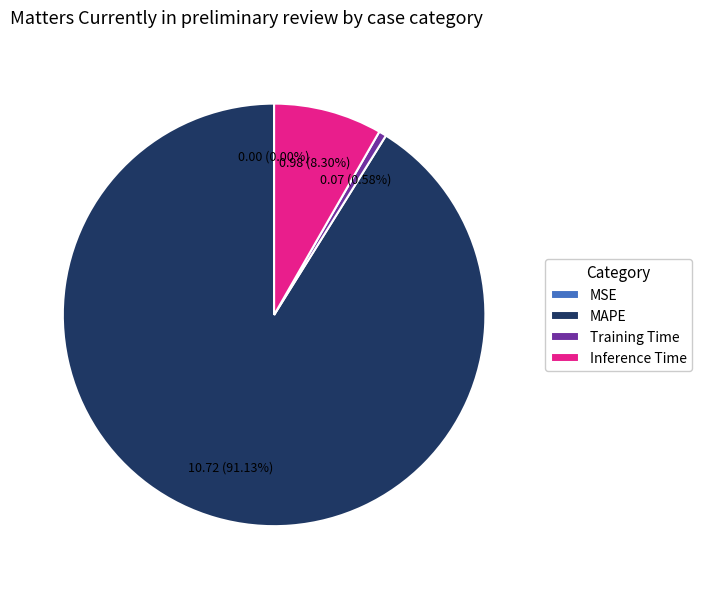

Which slice represents more than half of the pie?

MAPE